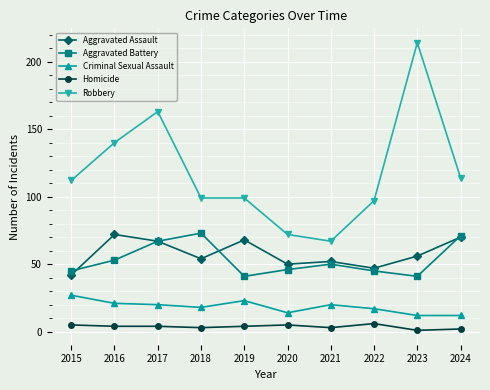

True or false: Aggravated Battery and Criminal Sexual Assault cross at least once.

False